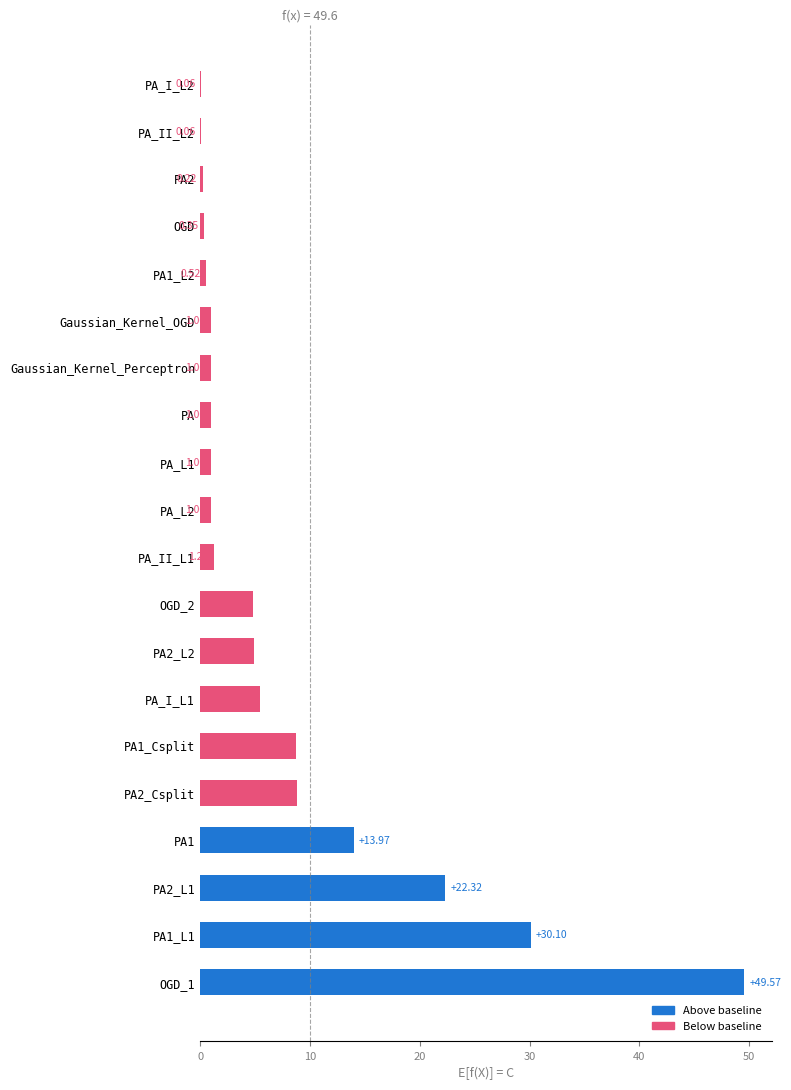

What is the sum of all values?

156.2